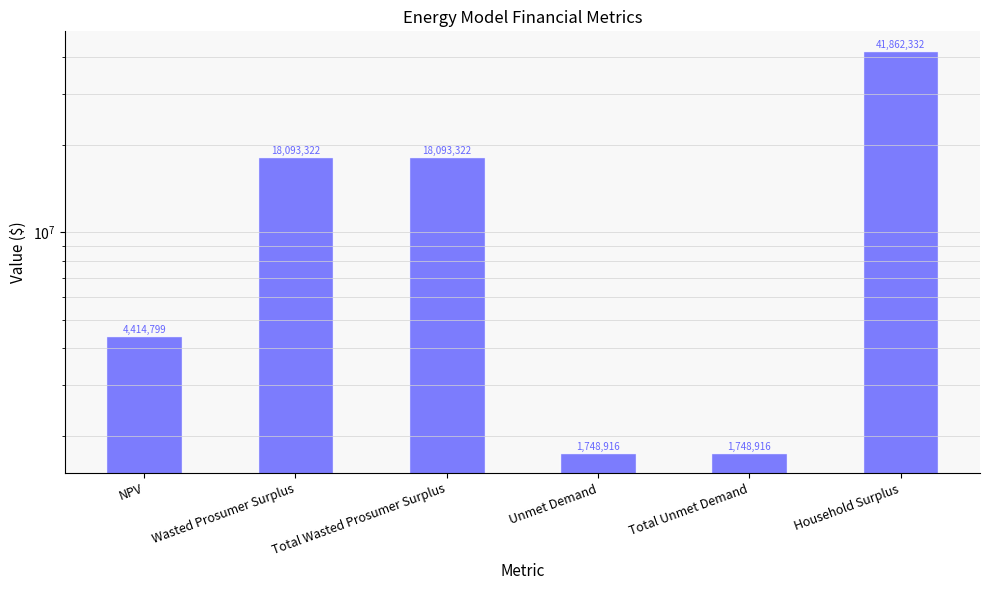

What is the difference between the values at Total Unmet Demand and NPV?

2665883.7